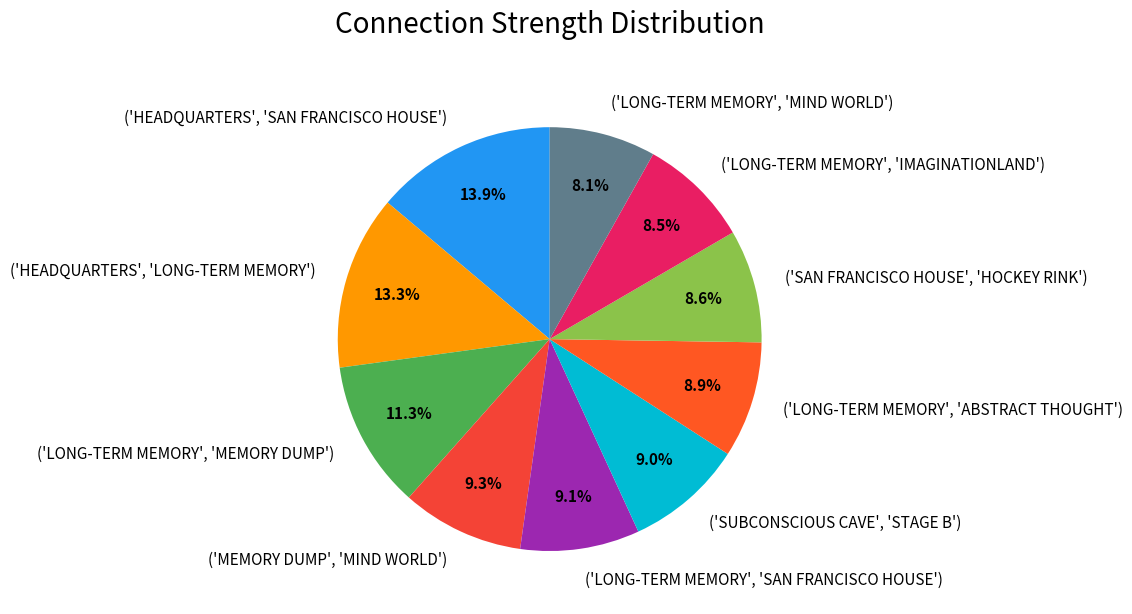

Rank the categories by value from highest to lowest.

('HEADQUARTERS', 'SAN FRANCISCO HOUSE'), ('HEADQUARTERS', 'LONG-TERM MEMORY'), ('LONG-TERM MEMORY', 'MEMORY DUMP'), ('MEMORY DUMP', 'MIND WORLD'), ('LONG-TERM MEMORY', 'SAN FRANCISCO HOUSE'), ('SUBCONSCIOUS CAVE', 'STAGE B'), ('LONG-TERM MEMORY', 'ABSTRACT THOUGHT'), ('SAN FRANCISCO HOUSE', 'HOCKEY RINK'), ('LONG-TERM MEMORY', 'IMAGINATIONLAND'), ('LONG-TERM MEMORY', 'MIND WORLD')